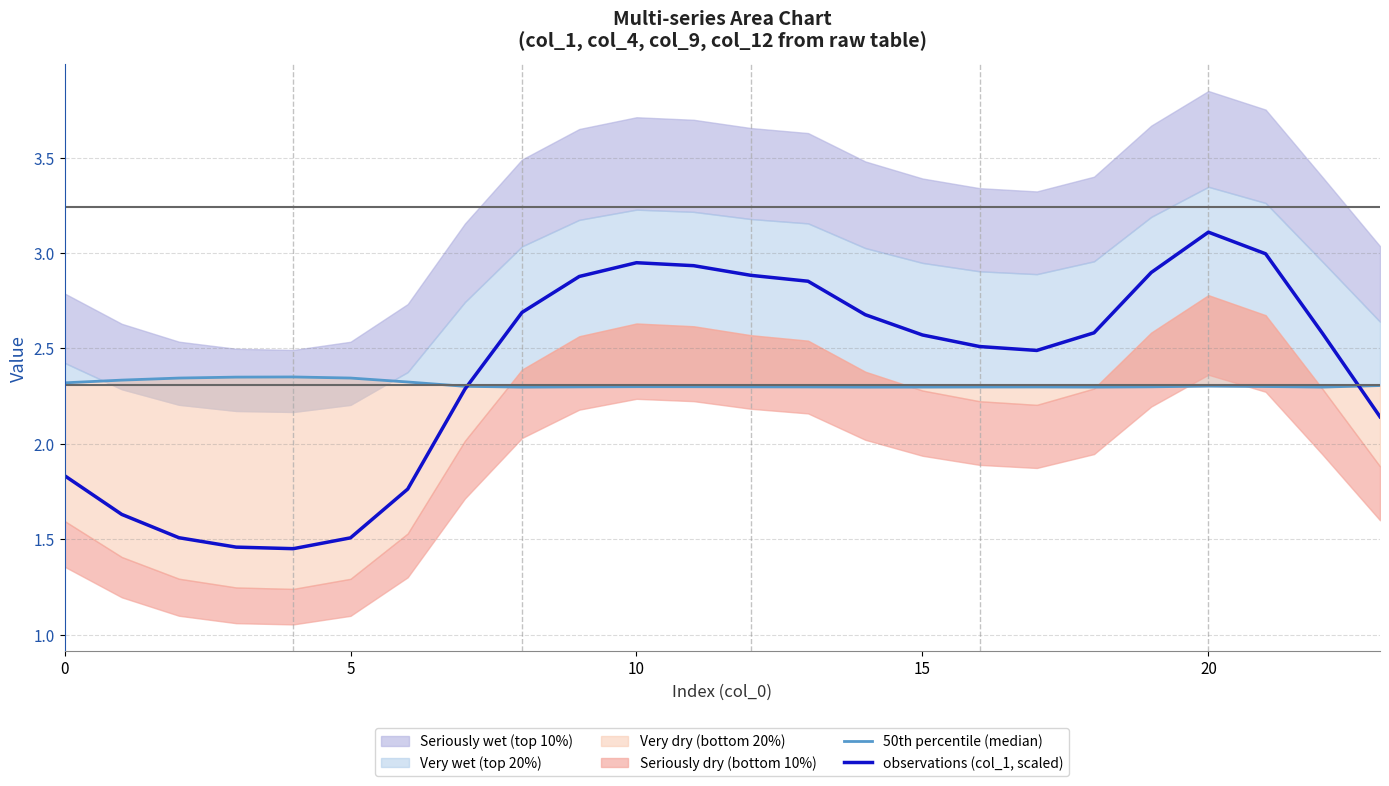

The observations (col_1, scaled) series shows 4.4 at 15. True or false?

False